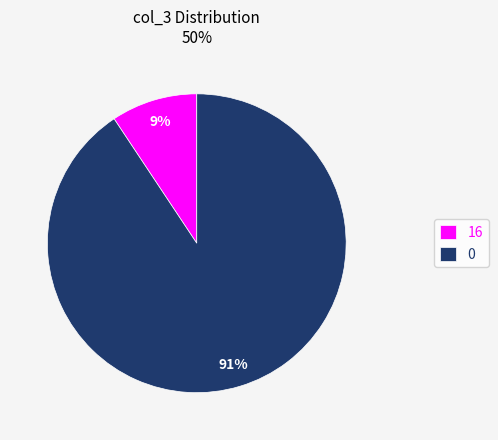

To the nearest percent, what is the combined percentage of 16 and 0?

100%